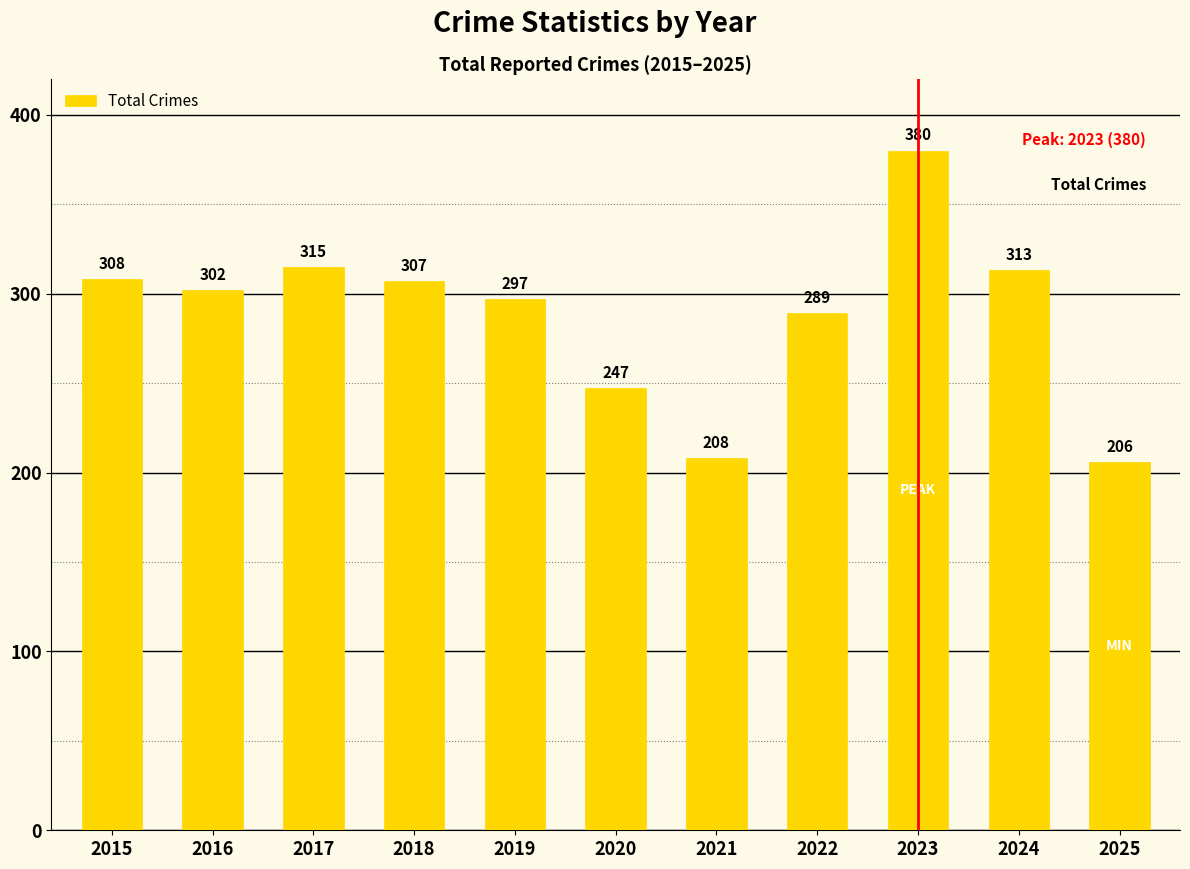

Reading left to right, list all the values displayed in this chart.

2015=308	2016=302	2017=315	2018=307	2019=297	2020=247	2021=208	2022=289	2023=380	2024=313	2025=206